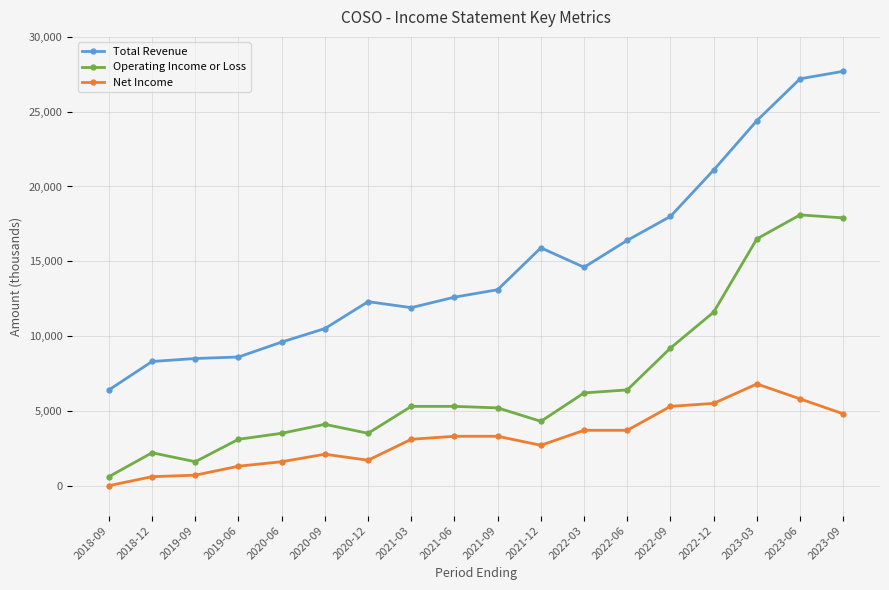

True or false: Operating Income or Loss has more than 0 points higher than both neighbors.

True